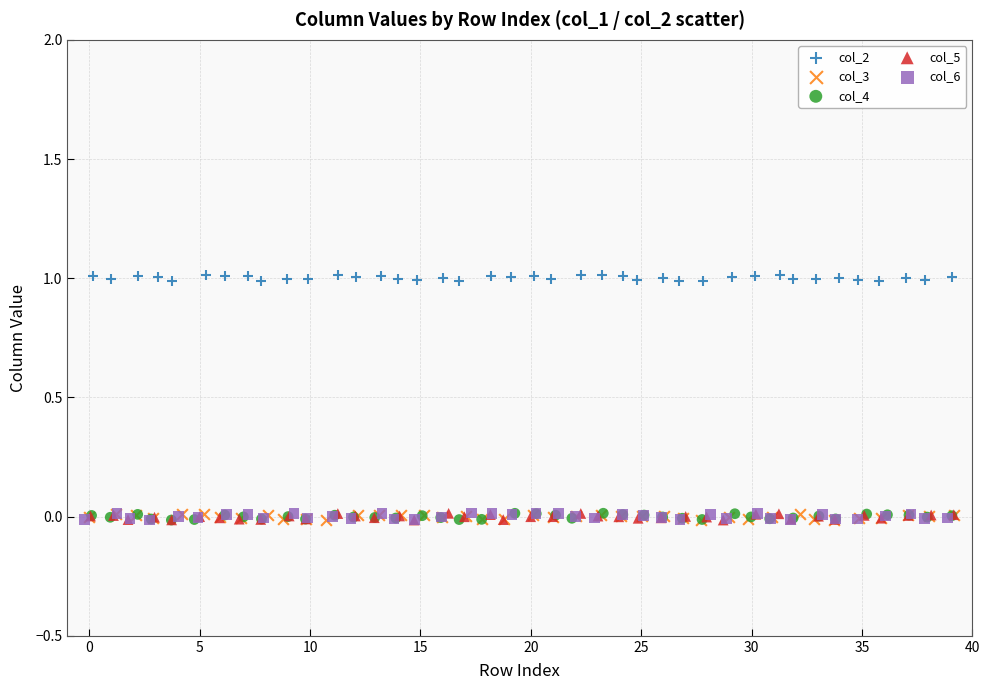

Which series reaches the maximum Y coordinate?

col_2